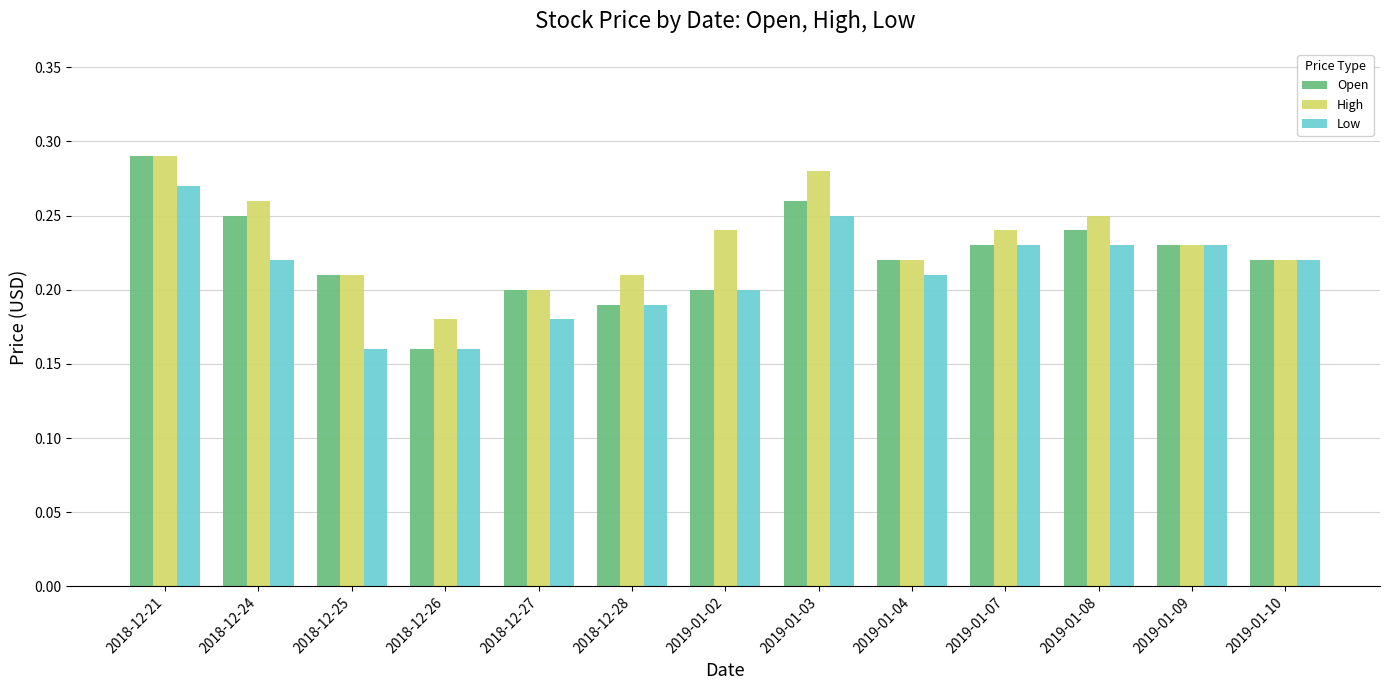

What is the sum of all Low values?

2.8